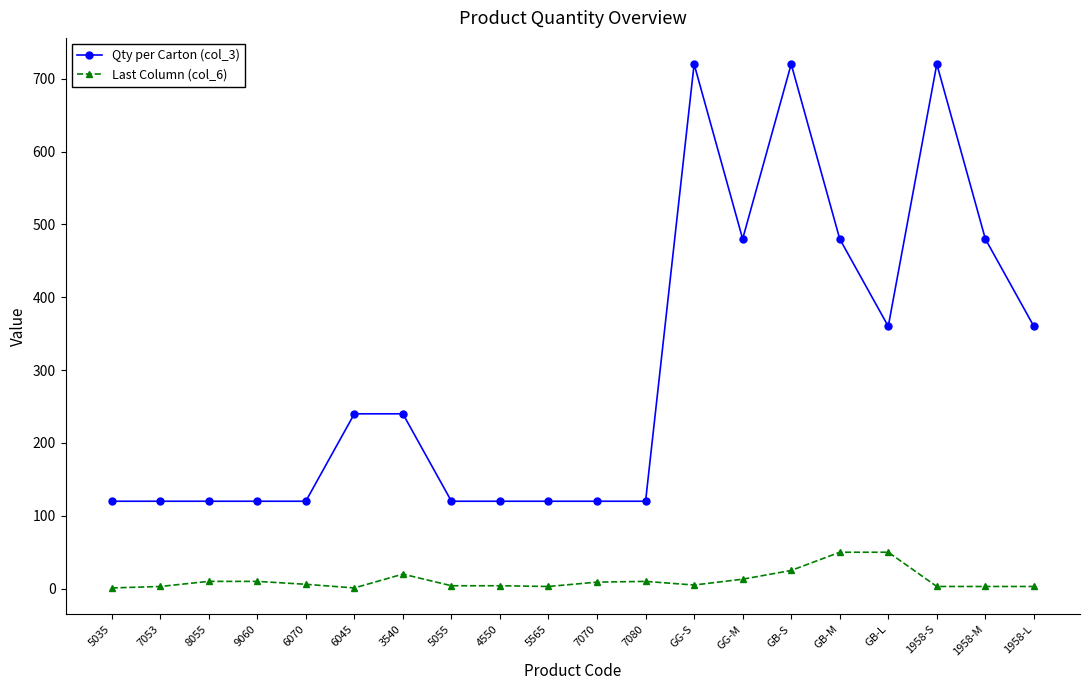

Rank the series by their average value, from highest to lowest.

Qty per Carton (col_3), Last Column (col_6)